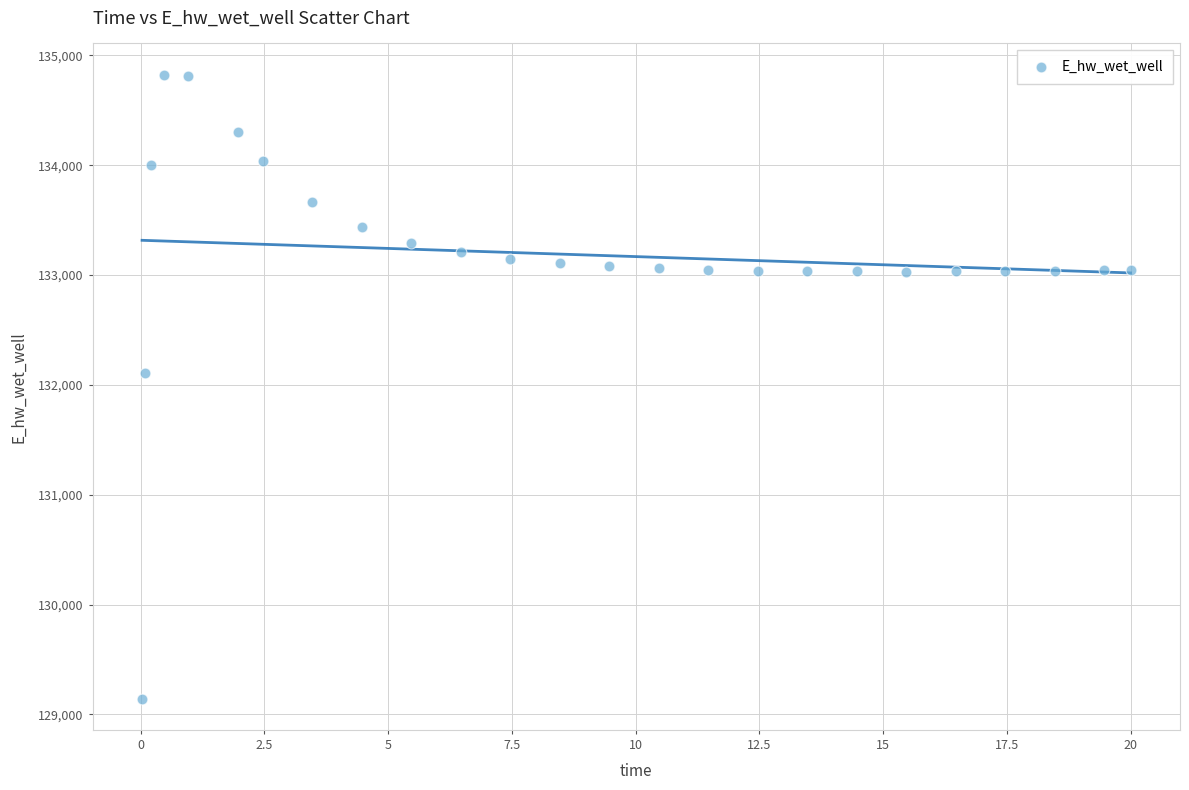

What Y value in the scatter plot is closest to 131984?

132108.3